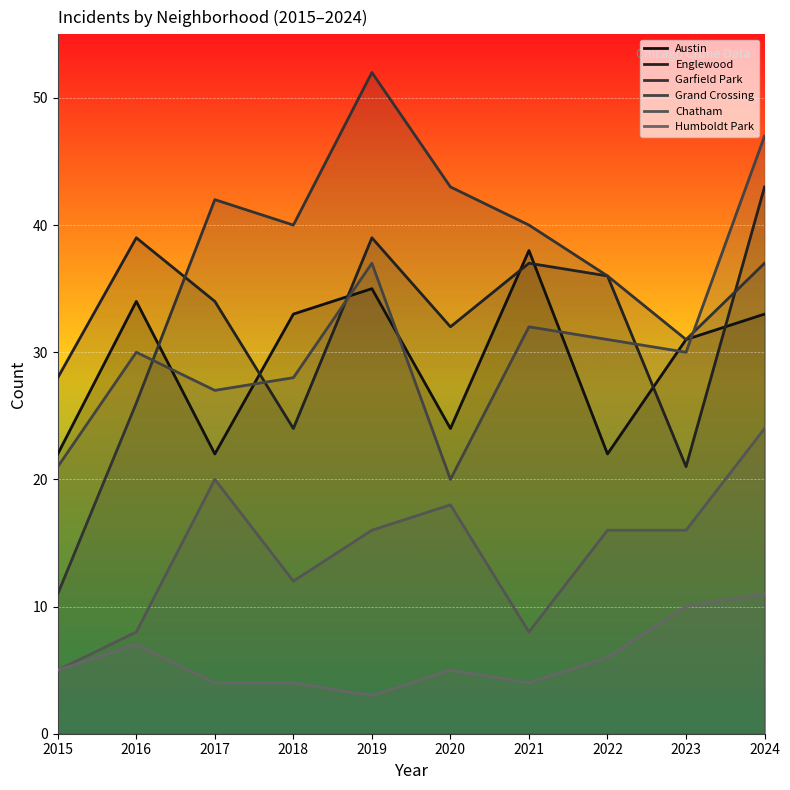

At which label does Garfield Park first exceed 40?

2017